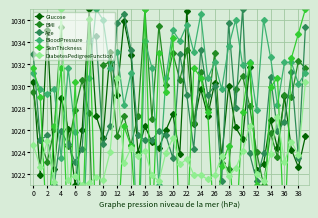

True or false: DiabetesPedigreeFunction and Age cross at least once.

True